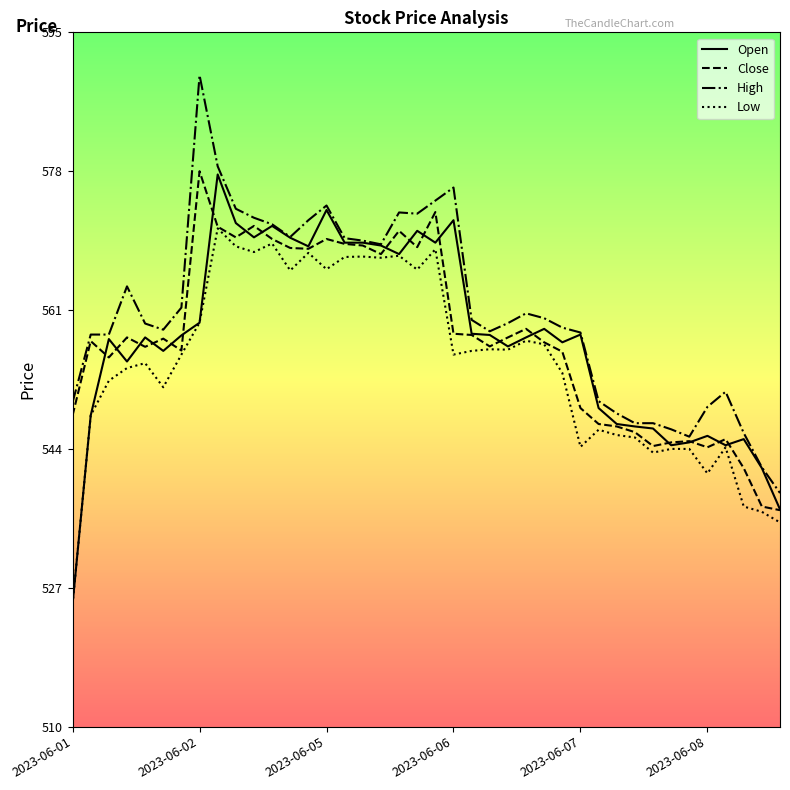

What is the minimum value shown in the chart?

525.0